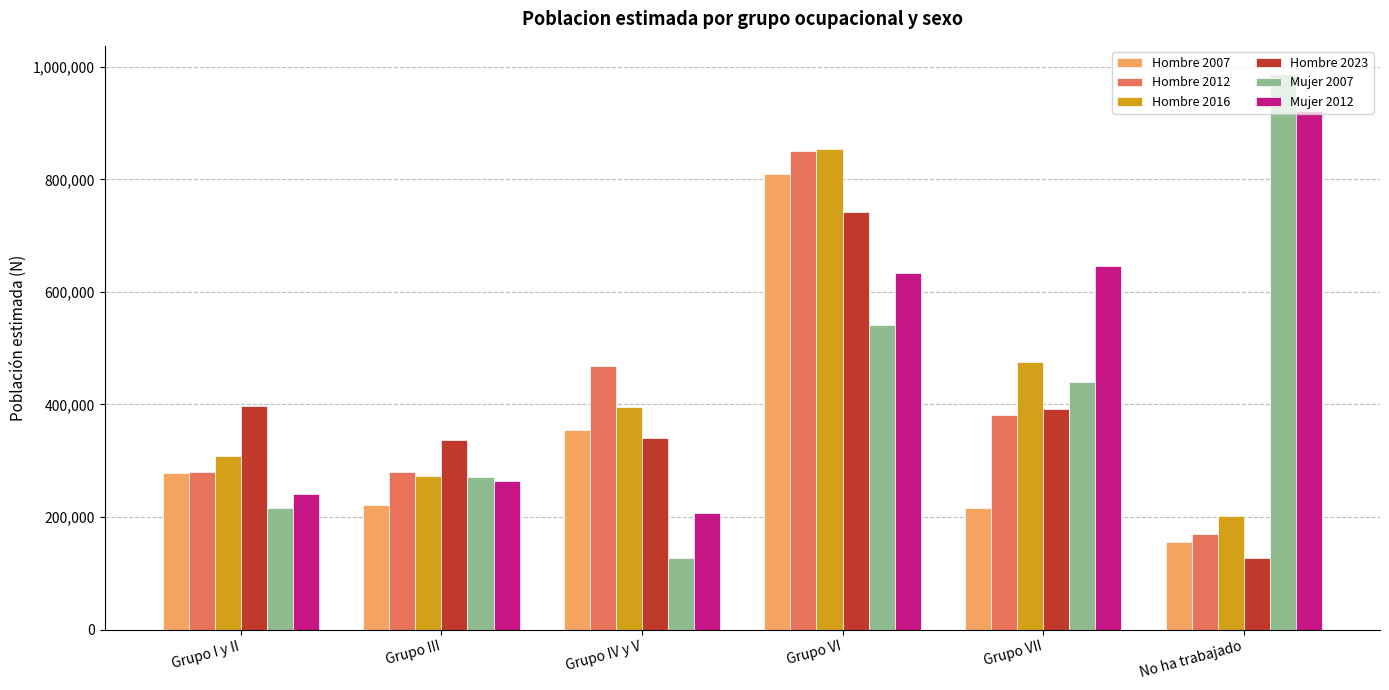

At which category does the chart reach its peak across all series?

No ha trabajado